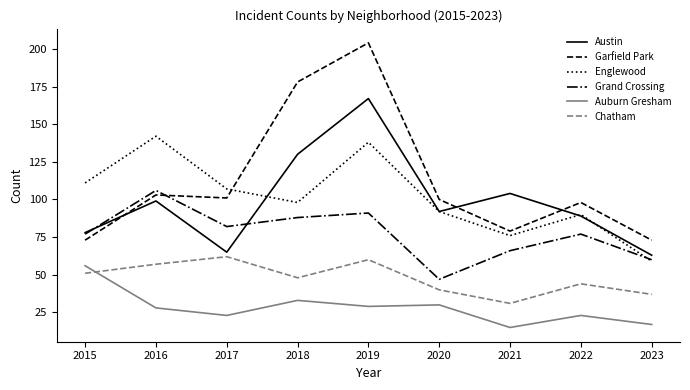

Does the chart have visible grid lines?

No